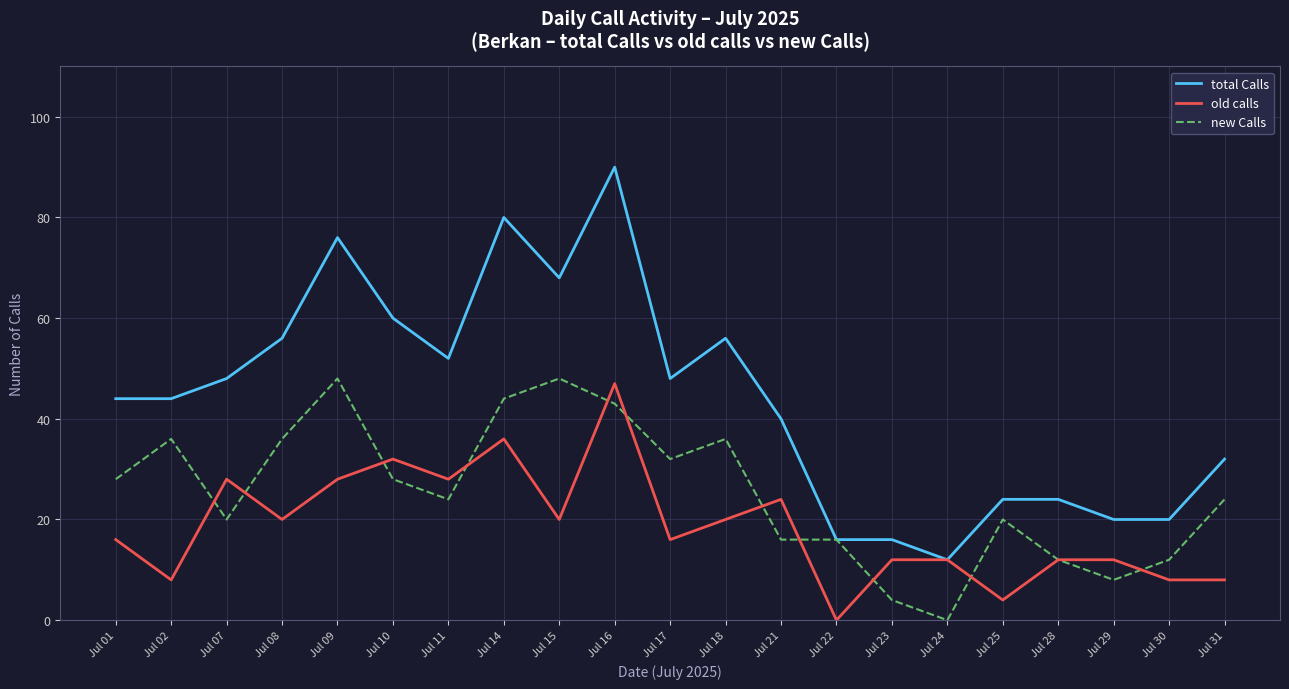

Reading left to right, transcribe all the data shown in this chart.

total Calls: 44	44	48	56	76	60	52	80	68	90	48	56	40	16	16	12	24	24	20	20	32
old calls: 16	8	28	20	28	32	28	36	20	47	16	20	24	0	12	12	4	12	12	8	8
new Calls: 28	36	20	36	48	28	24	44	48	43	32	36	16	16	4	0	20	12	8	12	24